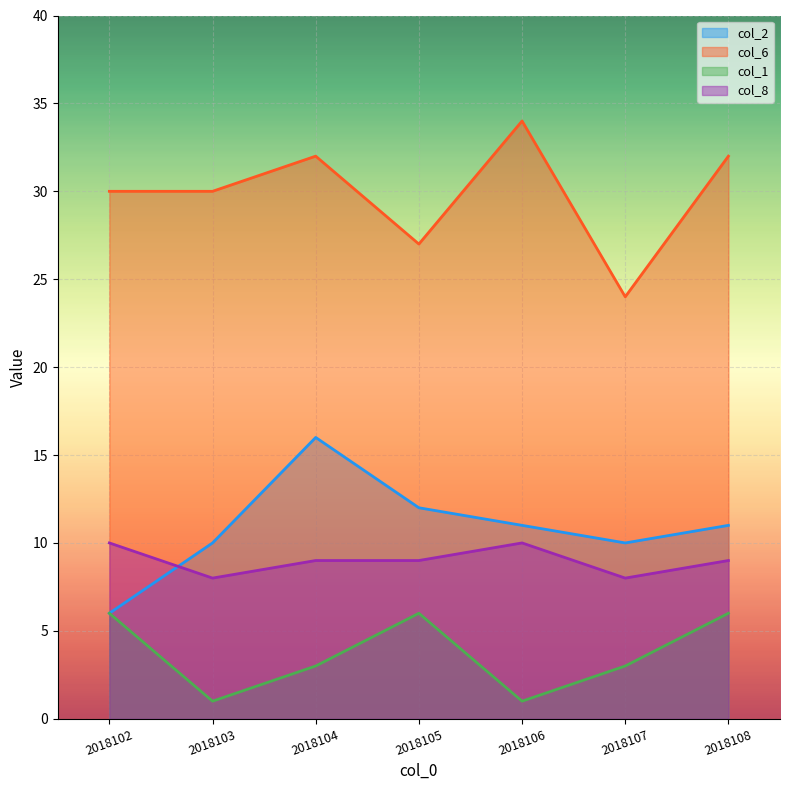

Which series has the widest spread of values?

col_2